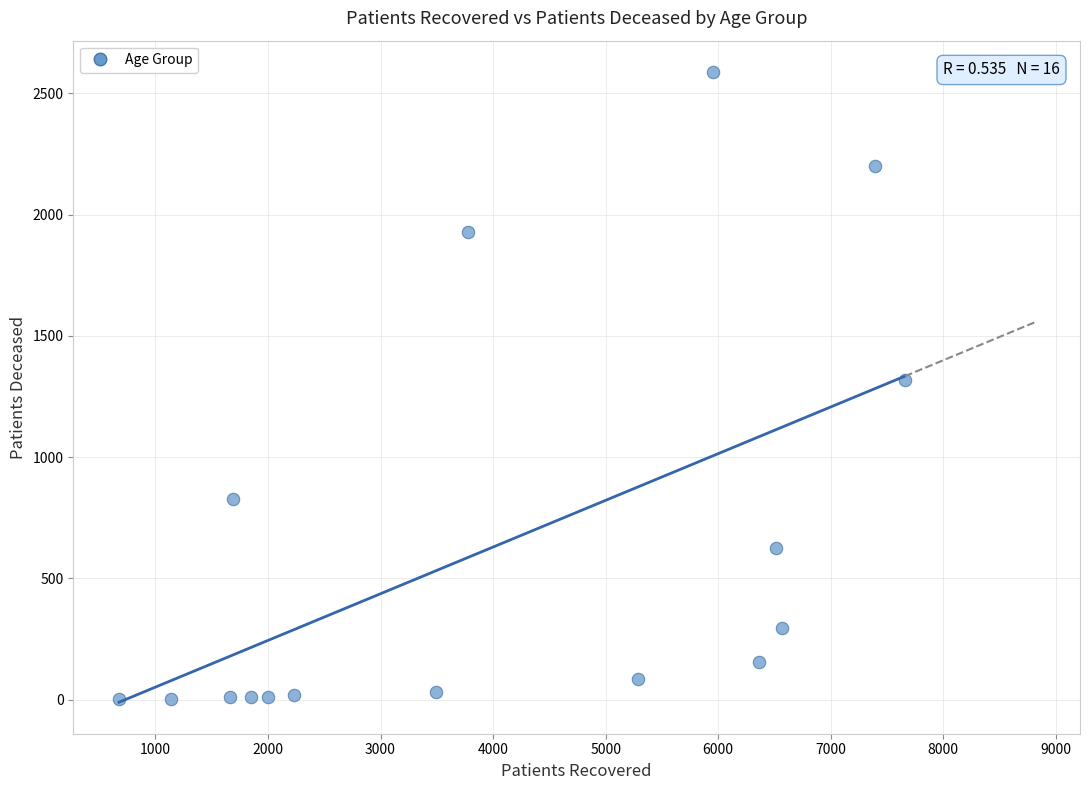

What is the range of Y values (max minus min)?

2584